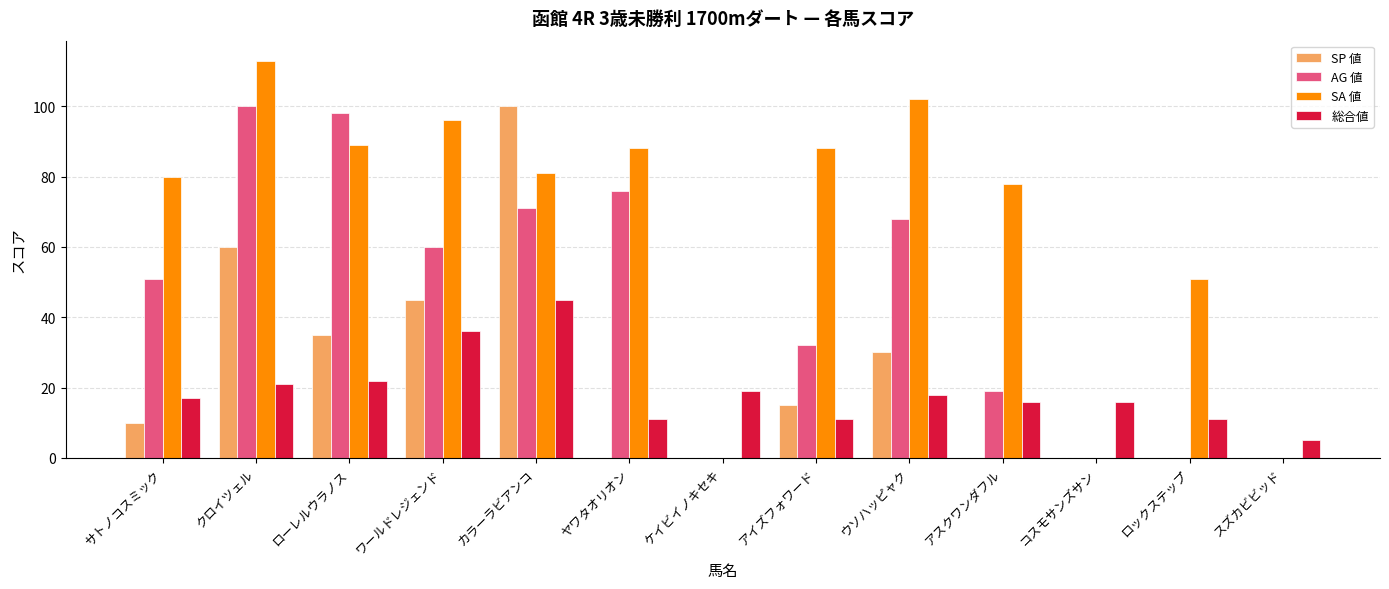

The value of 総合値 at ヤワタオリオン is 11. True or false?

True